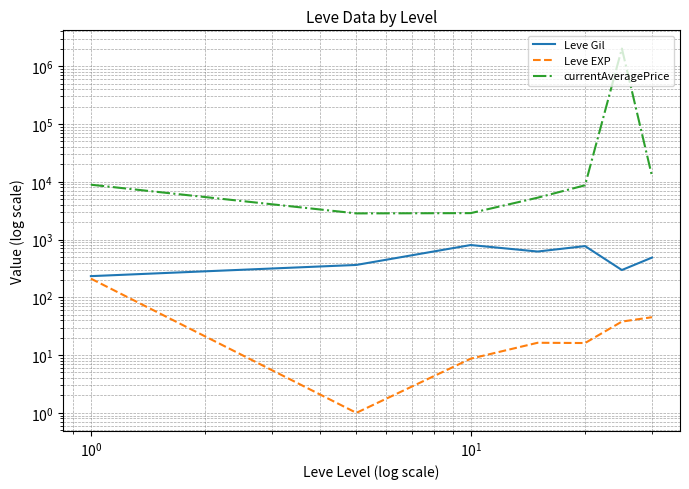

How many interior local peaks does the Leve Gil series have?

2